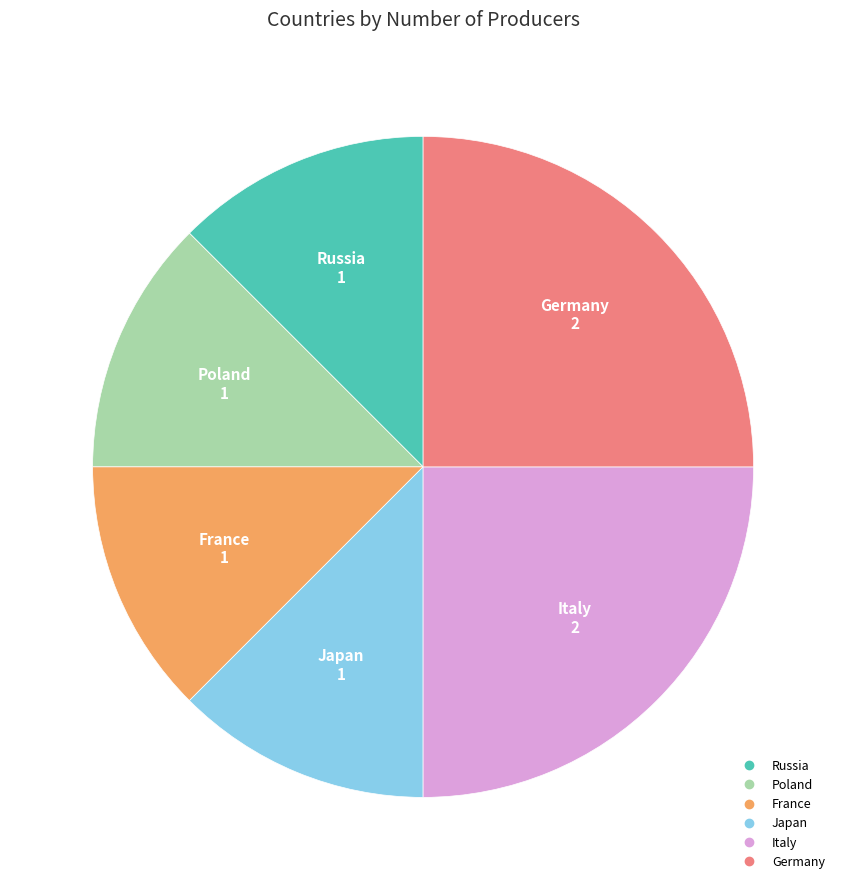

Approximately how many times larger is the value at Russia compared to France?

1.0